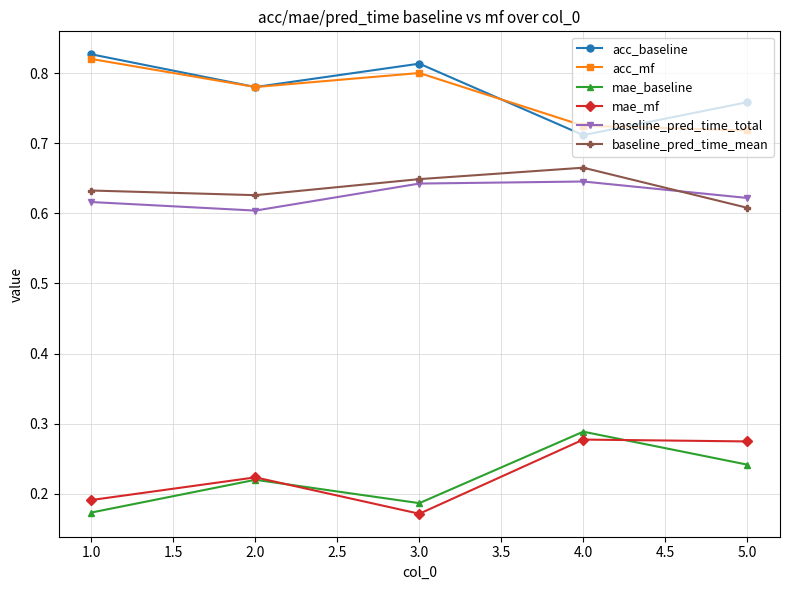

True or false: baseline_pred_time_total and mae_baseline intersect in this chart.

False